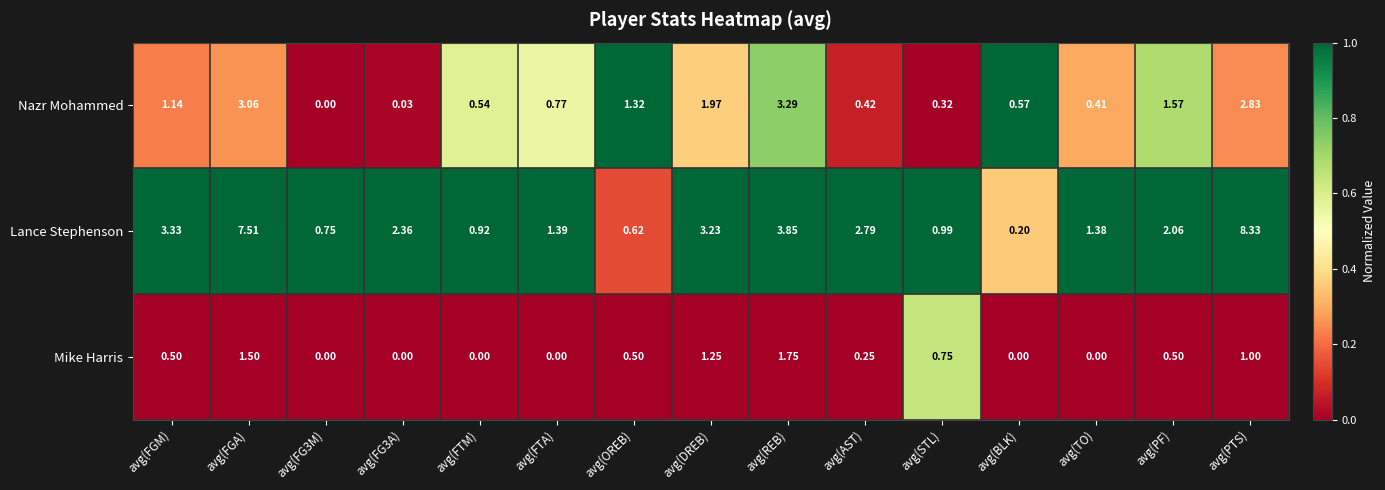

List the series in order of their peak value, lowest first.

Mike Harris, Nazr Mohammed, Lance Stephenson